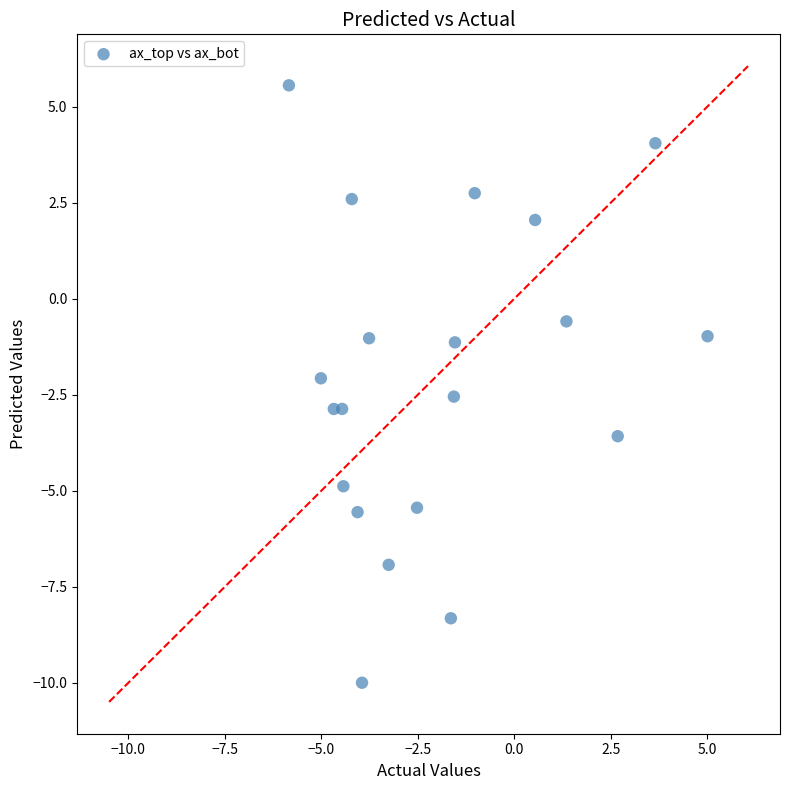

What is the range of X values (max minus min)?

10.8